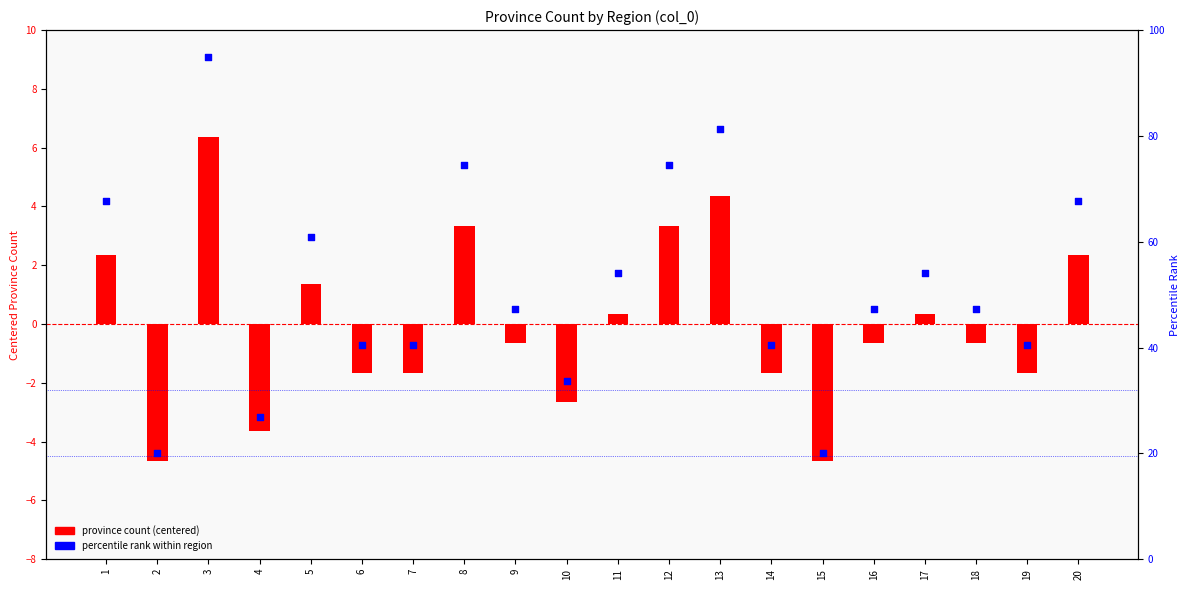

Which series has the largest total across all categories?

percentile rank within region